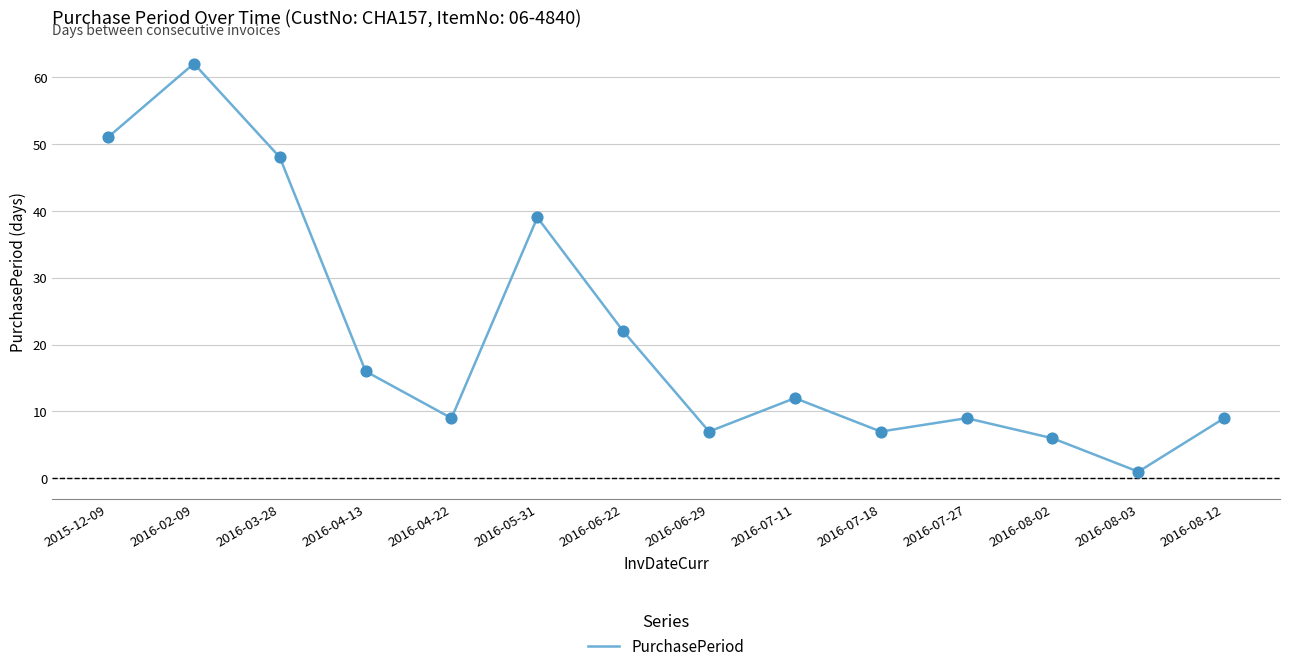

Between 2016-07-11 and 2016-06-22, which is larger?

2016-06-22